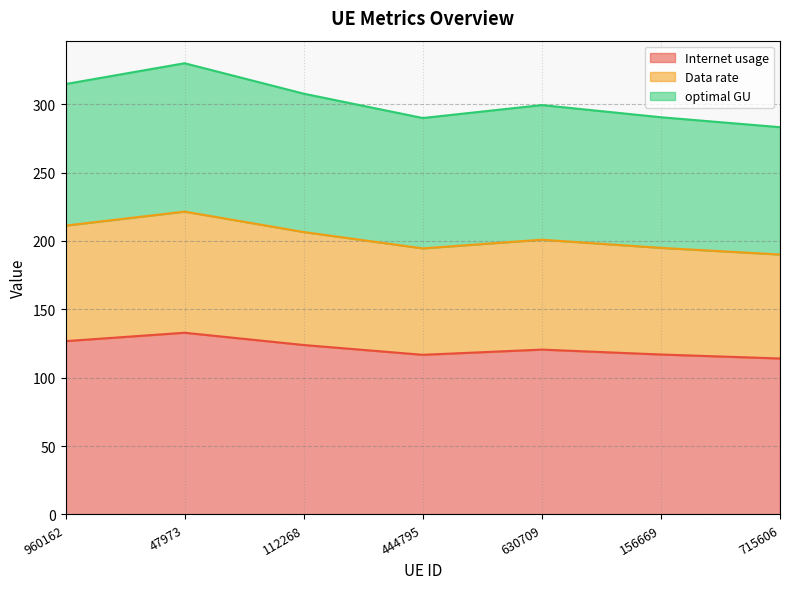

How many lines are shown in the chart?

3